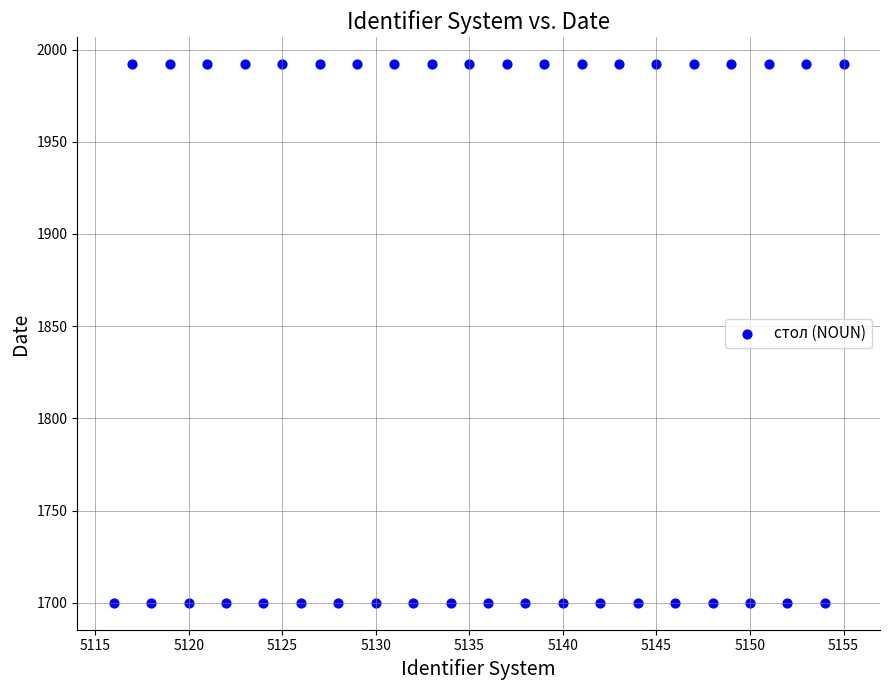

What is the range of Y values (max minus min)?

292